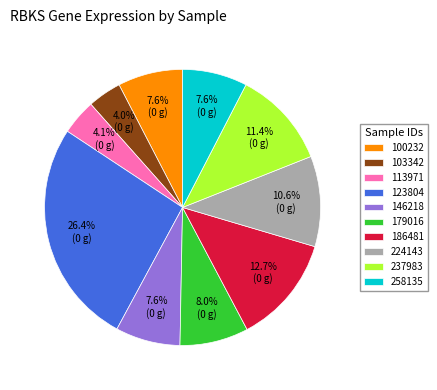

What portion of the pie excludes 146218?

92.4%